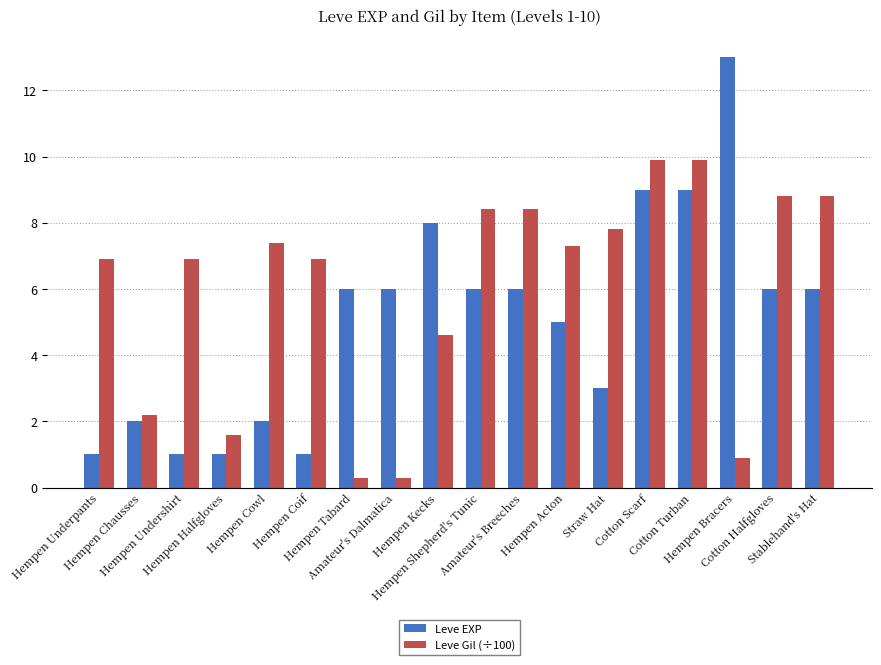

The Leve EXP series shows 6.0 at Amateur's Breeches. True or false?

True